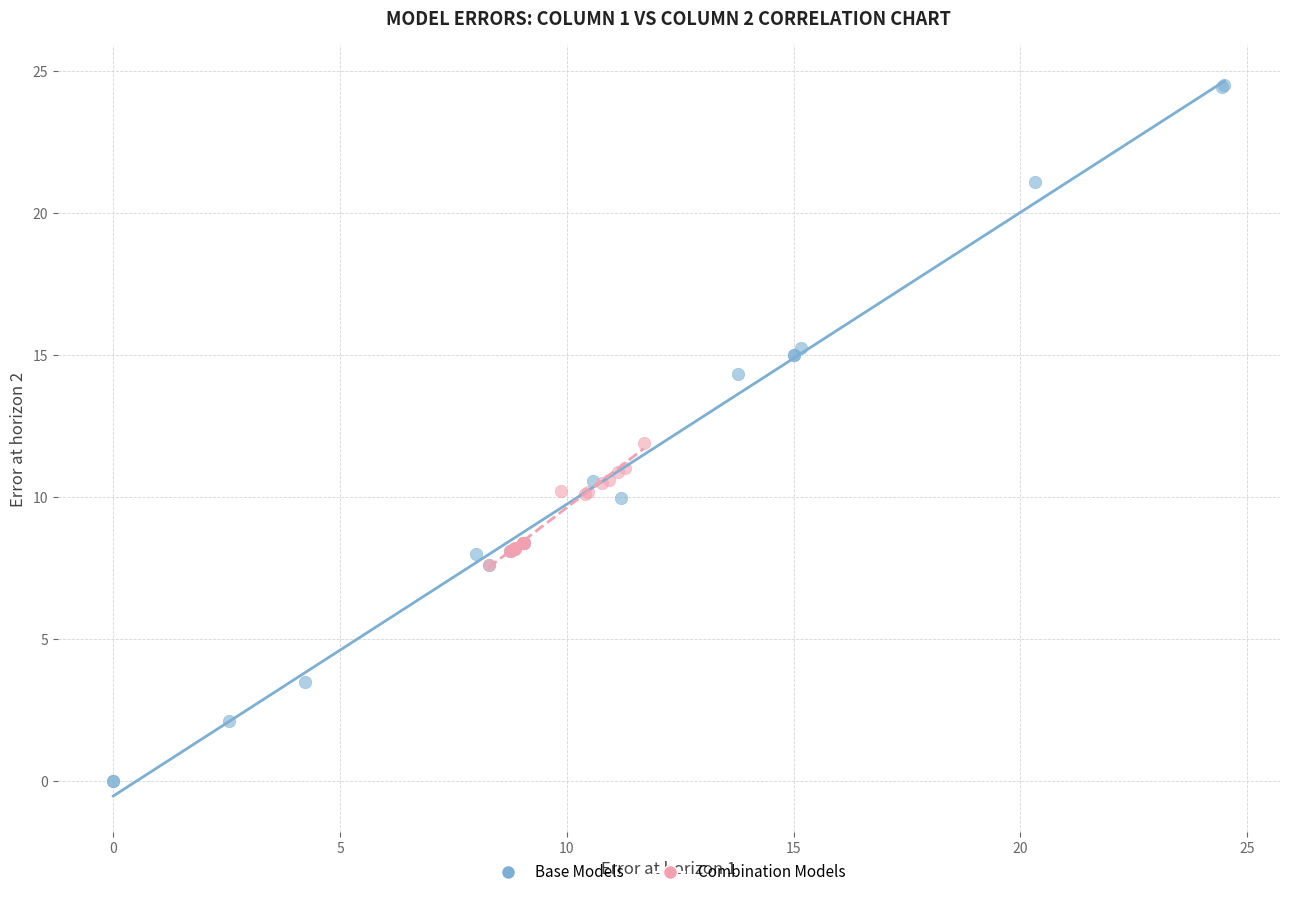

Which series has the widest spread of Y values?

Base Models